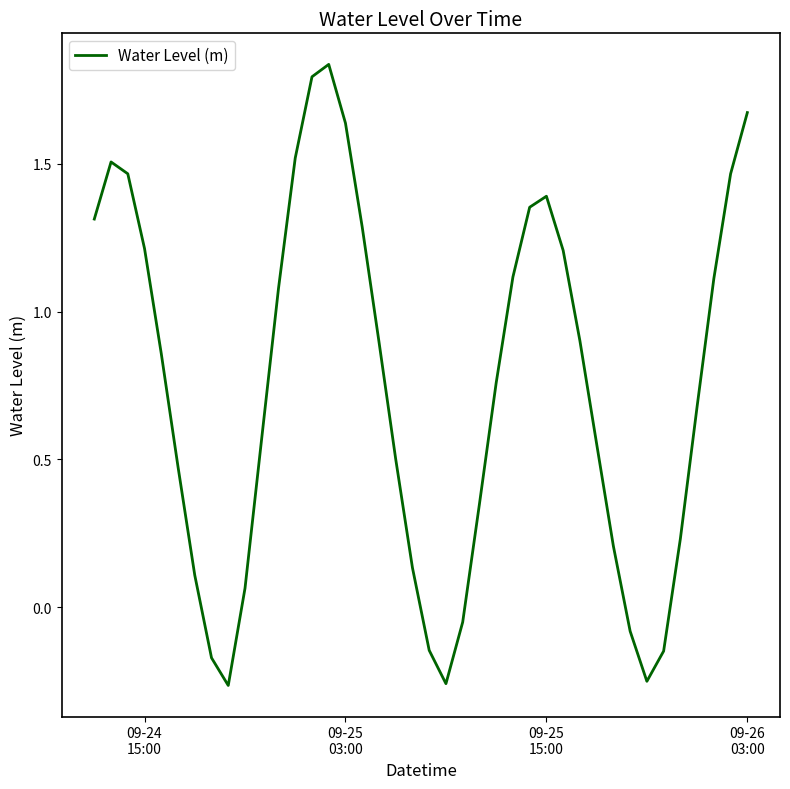

True or false: the data has more than 1 interior local peaks.

True